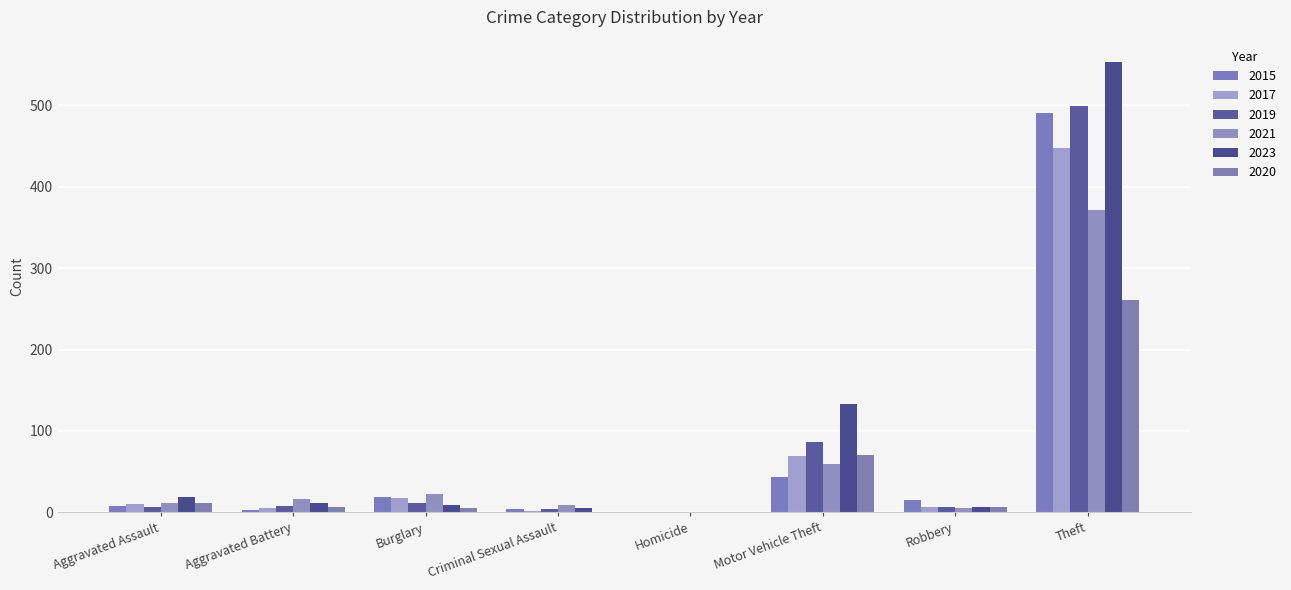

Which series has the widest spread of values?

2023